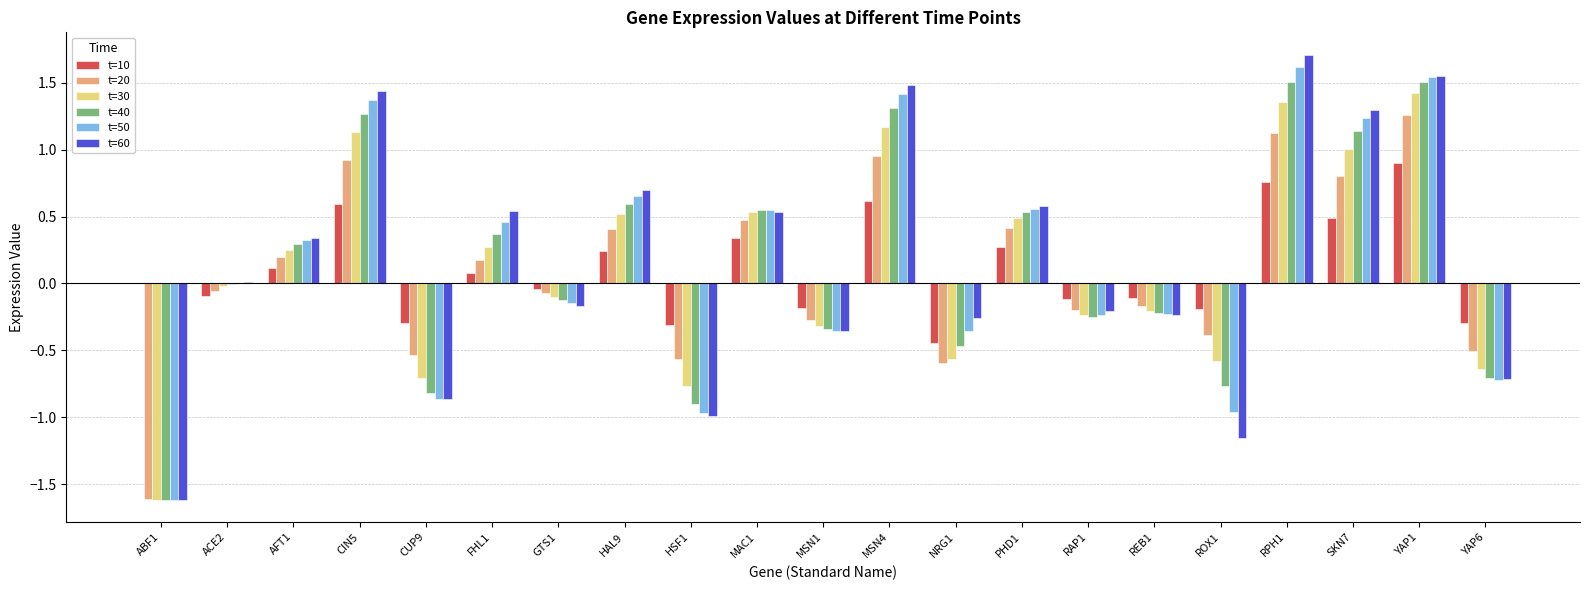

What is the average value of the t=30 series?

0.1